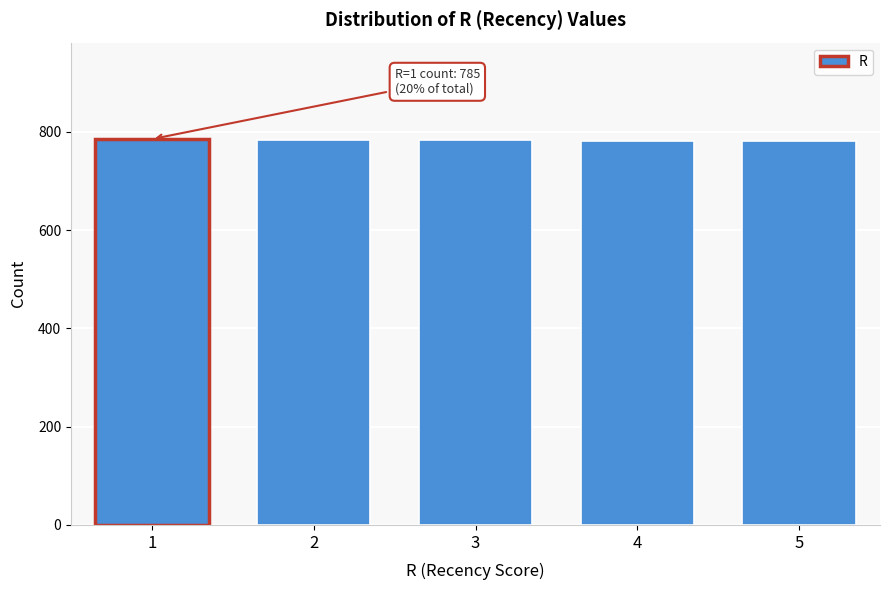

What is the maximum value shown in the chart?

785